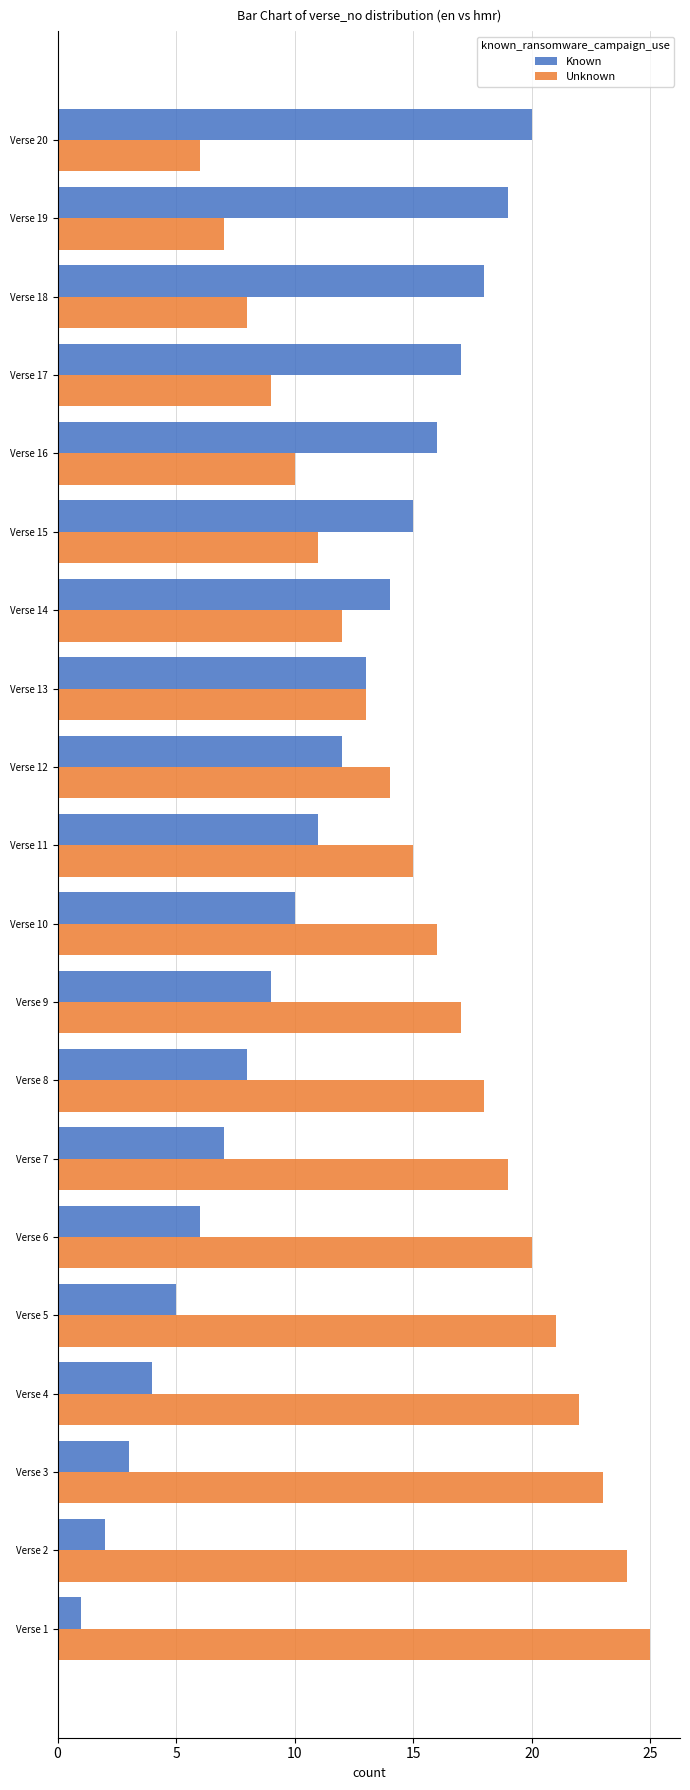

How many data points in Unknown are less than 16?

10